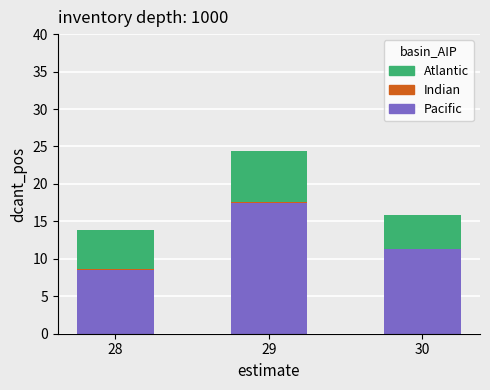

At which category is the sum across all series the highest?

29